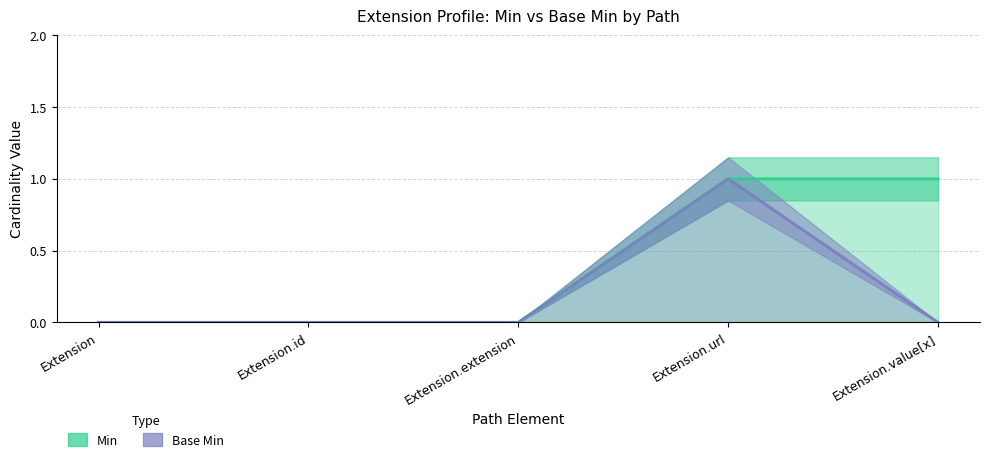

True or false: Base Min and Min intersect in this chart.

False